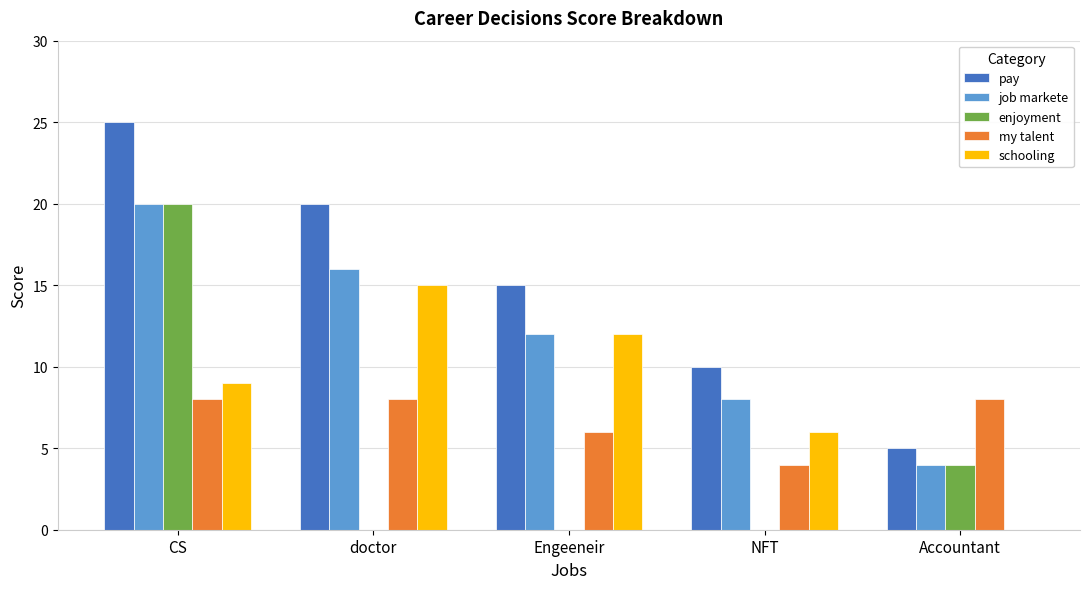

What is the sum of the schooling values at Accountant and Engeeneir?

12